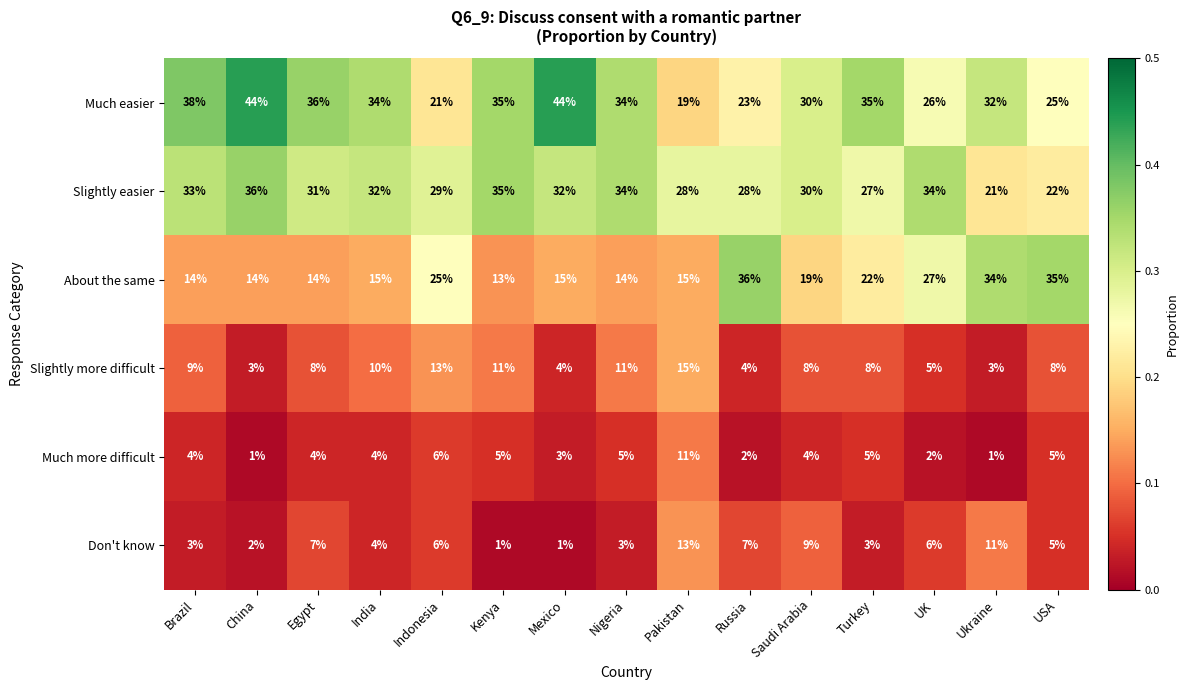

What is the sum of the Don't know values at Mexico and USA?

6